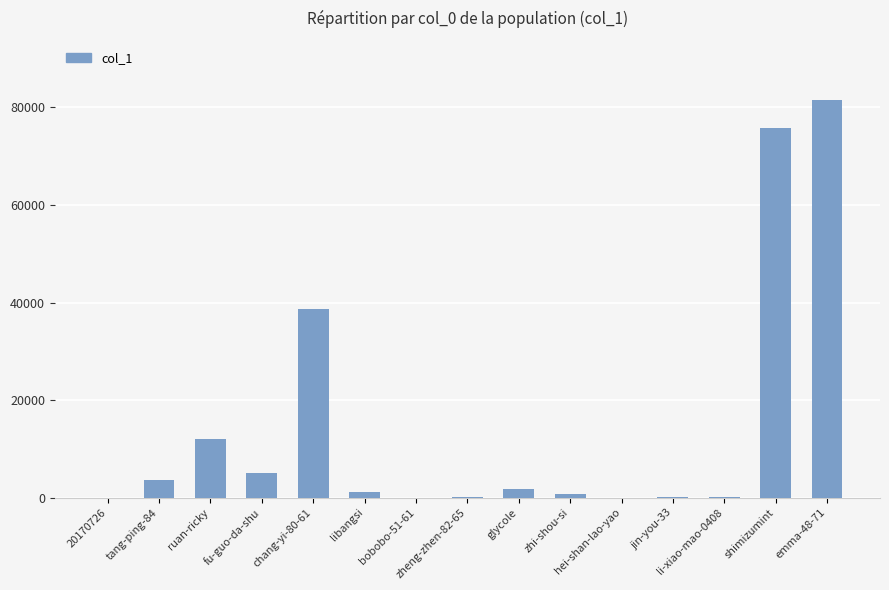

Is it true that the value at li-xiao-mao-0408 is 46?

False